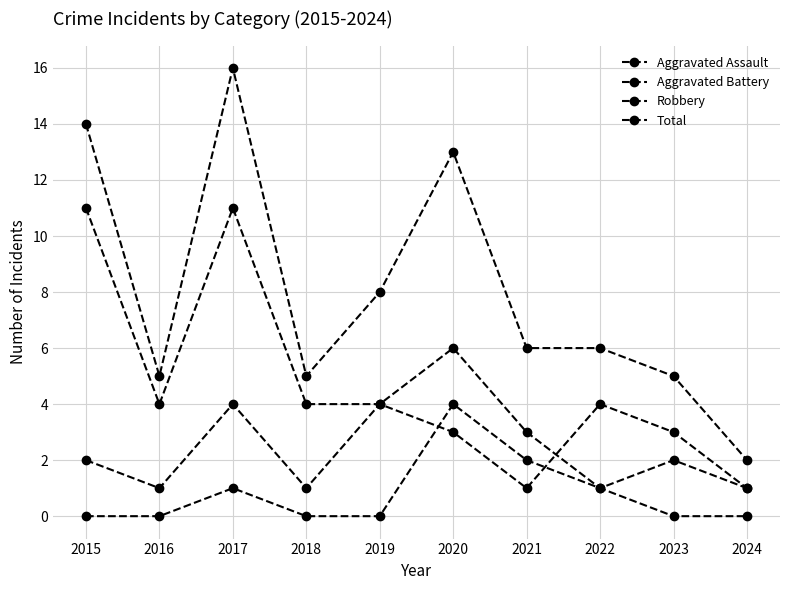

The value of Aggravated Assault at 2023 is 0. True or false?

True